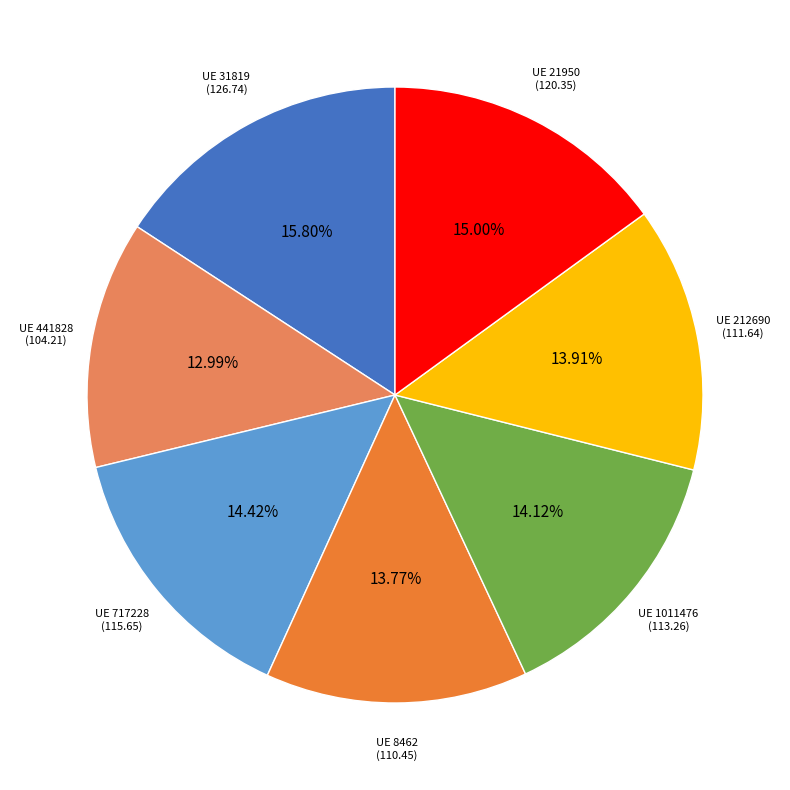

Is there any slice that represents more than half of the pie?

No